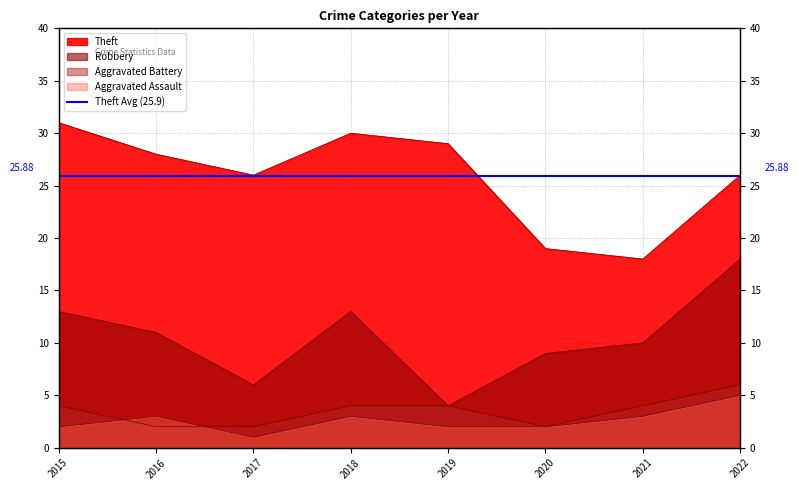

Which category has the highest value in the Robbery series?

2022